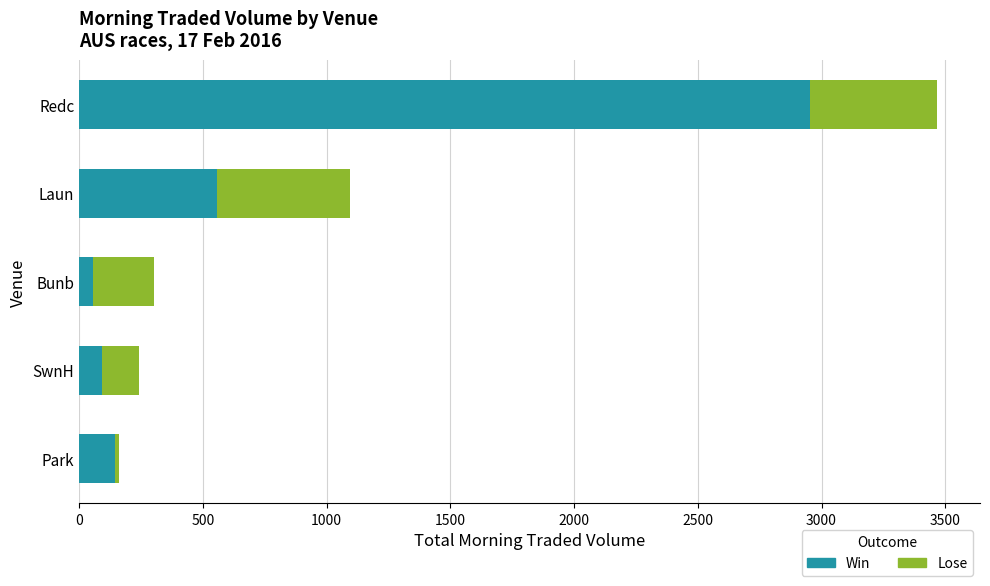

At which category is the sum across all series the highest?

Redc